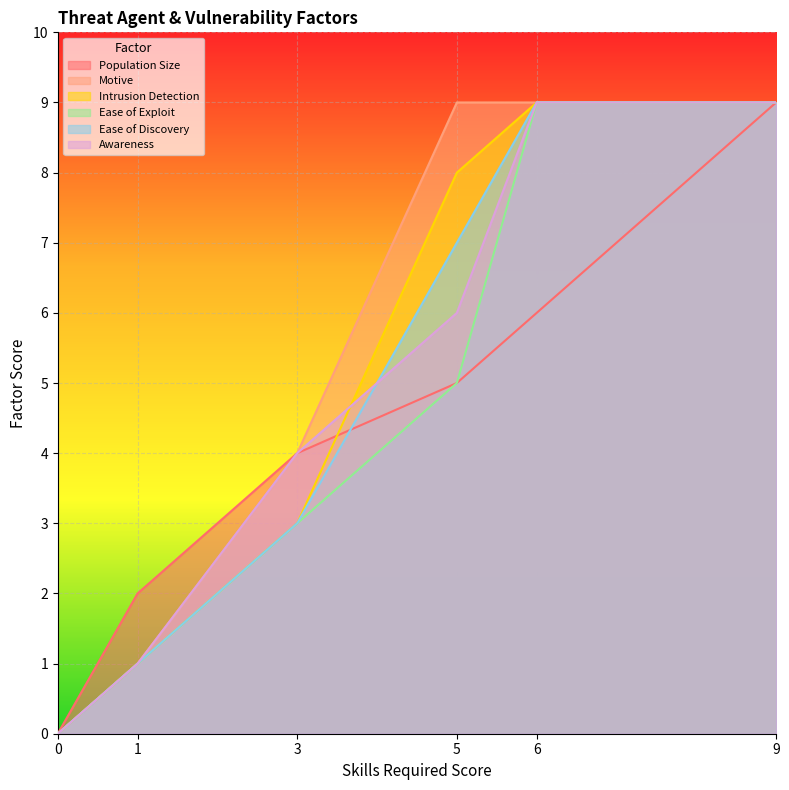

Reading right to left, list all the values displayed in this chart.

Population Size: 9=9	6=6	5=5	3=4	1=2	0=0
Motive: 9=9	6=9	5=9	3=4	1=1	0=0
Intrusion Detection: 9=9	6=9	5=8	3=3	1=1	0=0
Ease of Exploit: 9=9	6=9	5=5	3=3	1=1	0=0
Ease of Discovery: 9=9	6=9	5=7	3=3	1=1	0=0
Awareness: 9=9	6=9	5=6	3=4	1=1	0=0